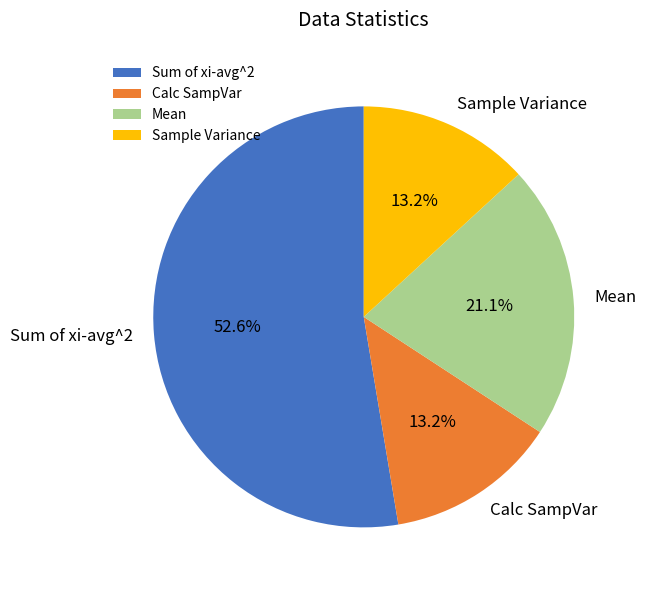

Approximately how many times larger is the value at Sum of xi-avg^2 compared to Calc SampVar?

4.0